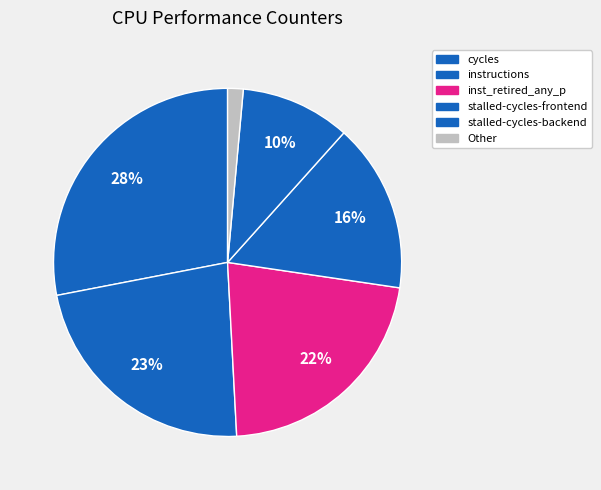

How many slices are in this pie chart?

6